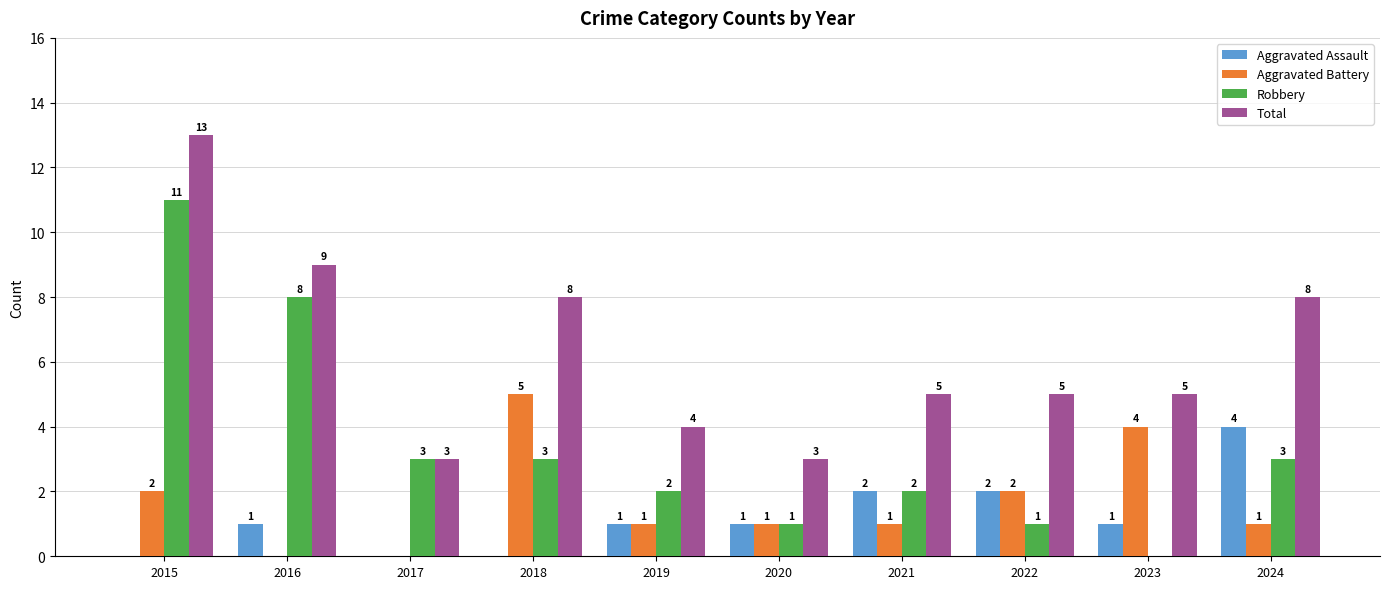

At which label does Robbery first exceed 3?

2015